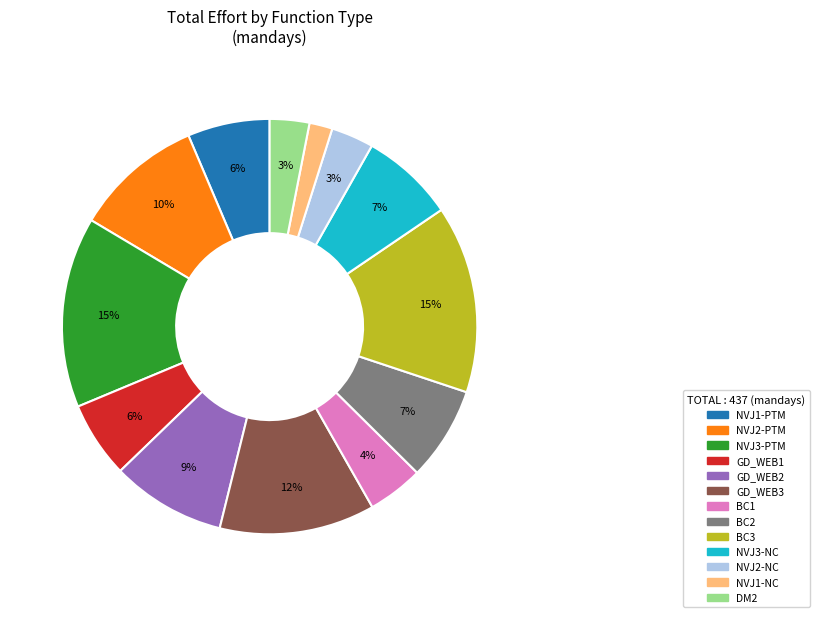

Does any single category account for the majority?

No